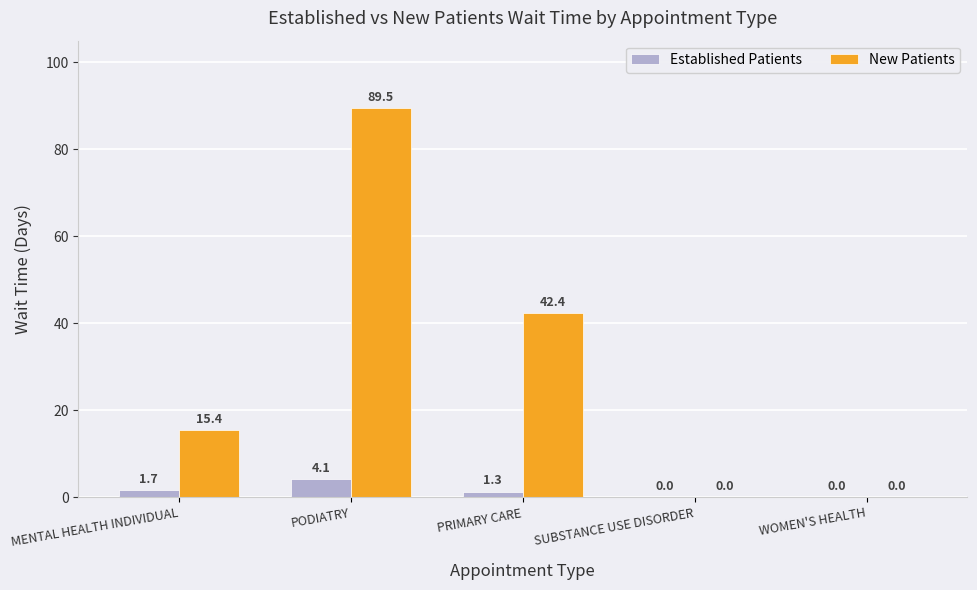

Read the Established Patients value at PODIATRY.

4.1